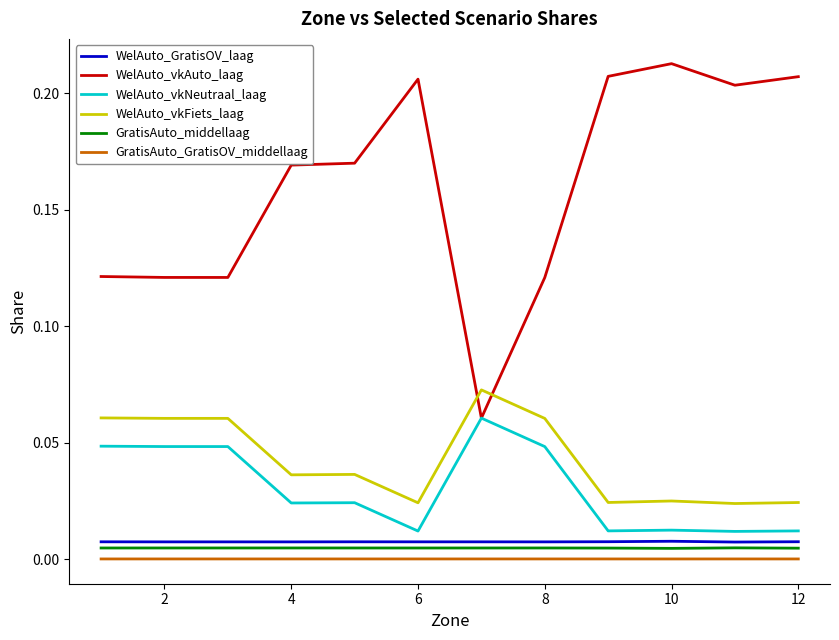

True or false: WelAuto_vkAuto_laag and GratisAuto_GratisOV_middellaag intersect in this chart.

False